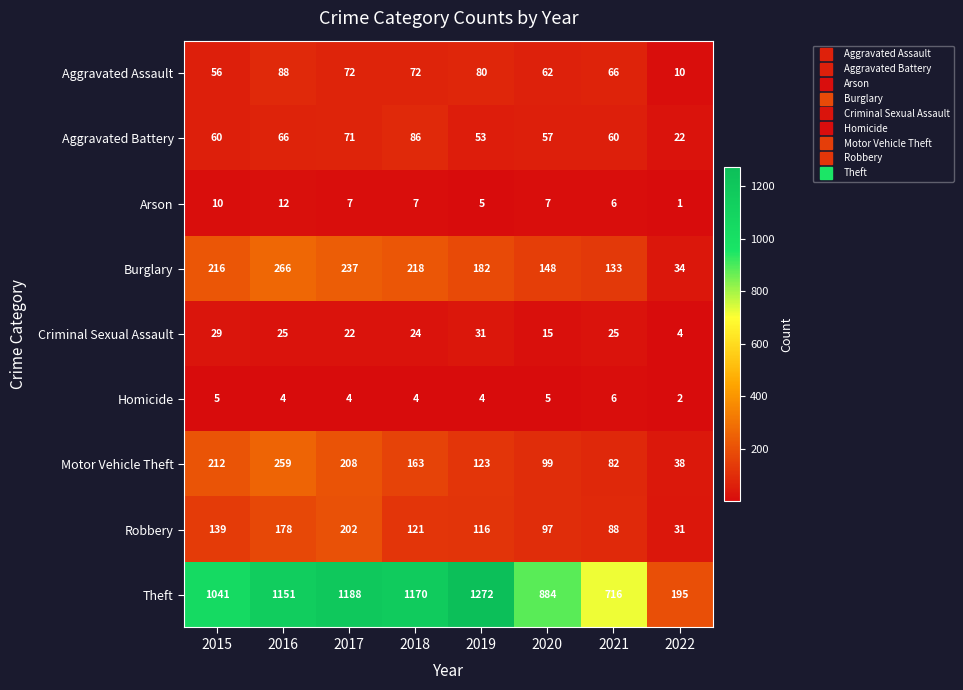

True or false: Aggravated Assault has a value of 133 at 2019.

False